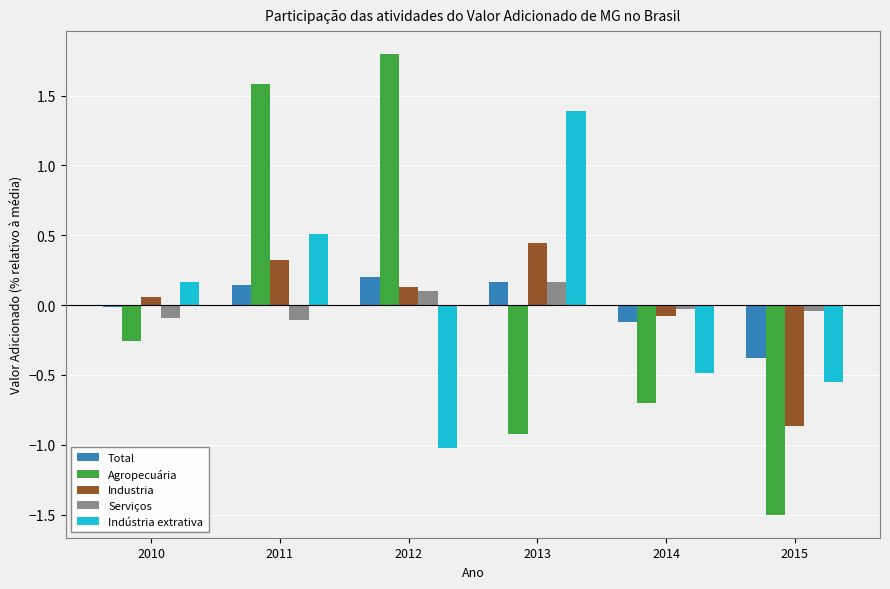

Where is Agropecuária nearest to the value 0?

2010